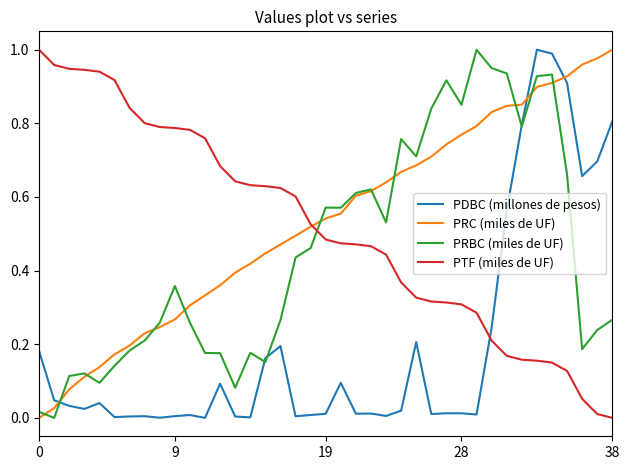

How many times do PDBC (millones de pesos) and PRC (miles de UF) cross each other?

3